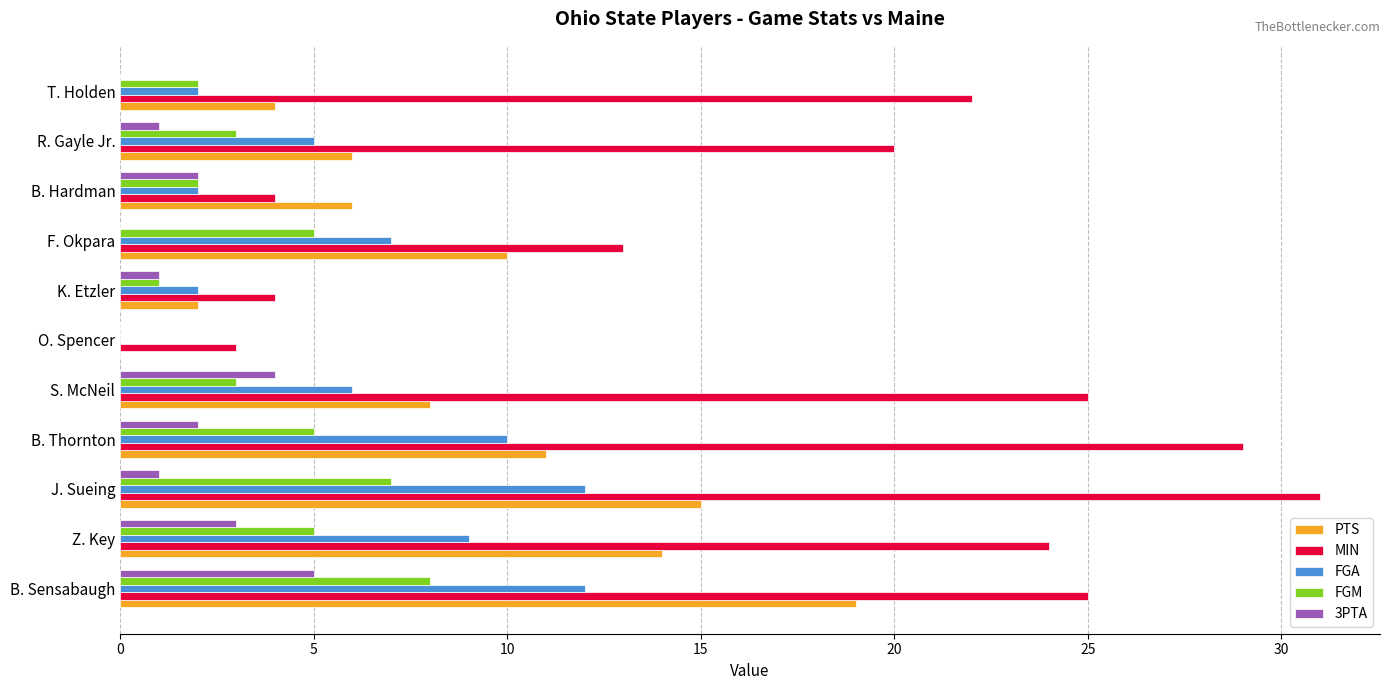

Which series changed the most between F. Okpara and B. Hardman?

MIN